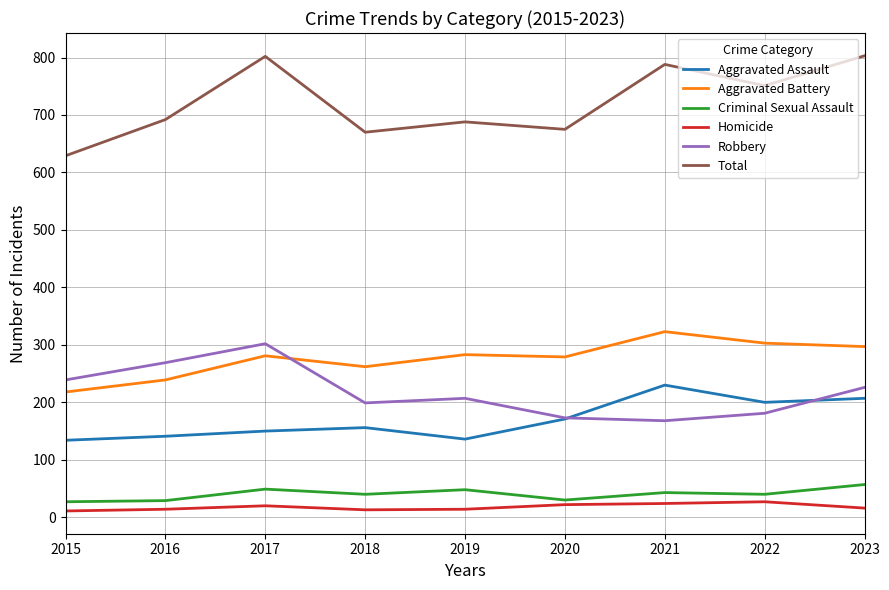

Between 2016 and 2018, which series saw the biggest shift?

Robbery